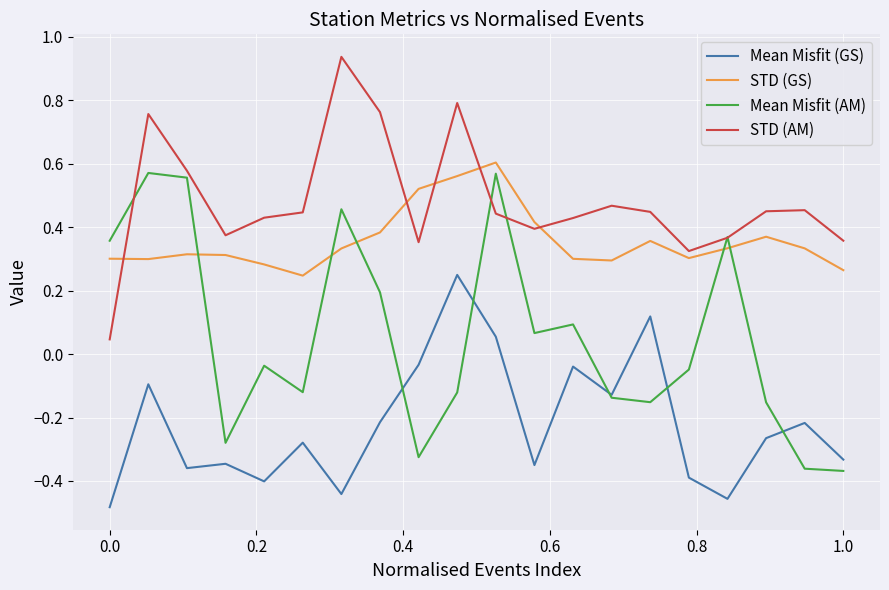

Which series has the largest total across all categories?

STD (AM)